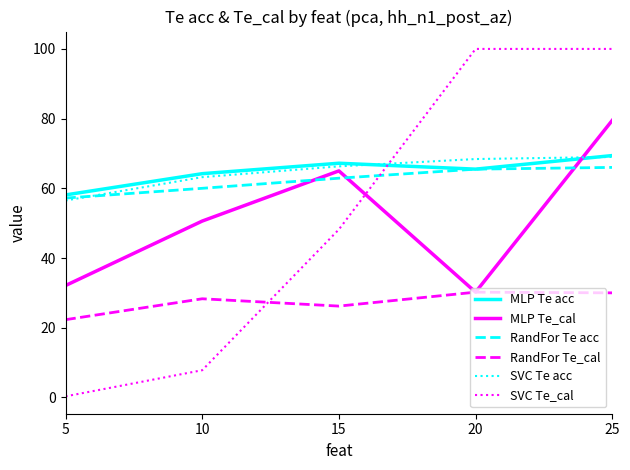

Which label corresponds to the smallest value in the chart?

5